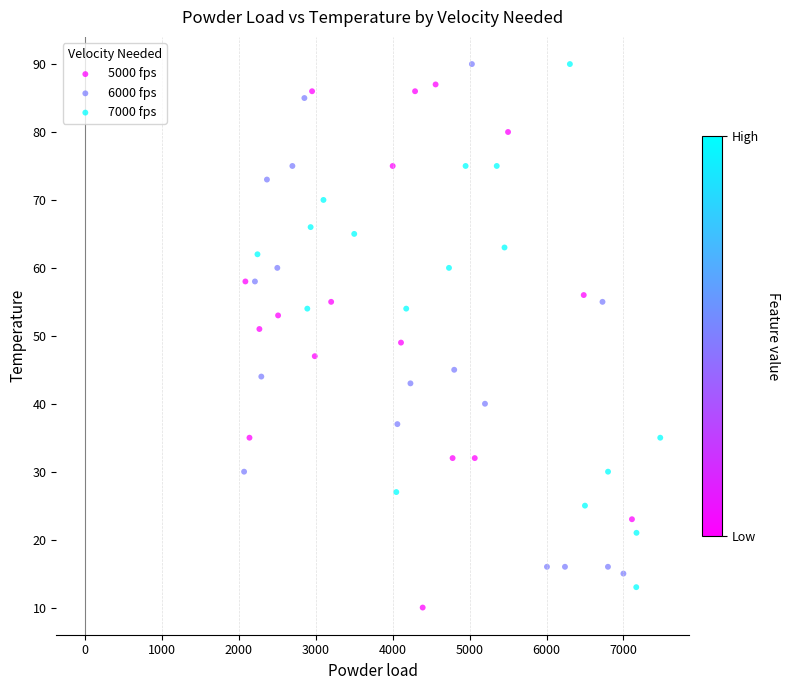

Which series reaches the minimum Y coordinate?

5000 fps